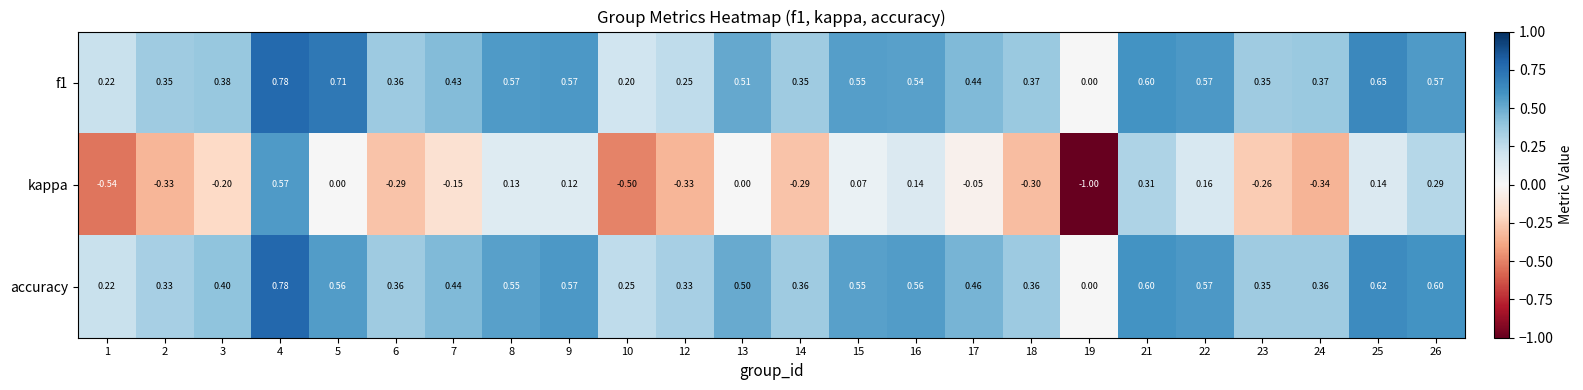

Which series has the widest spread of values?

kappa